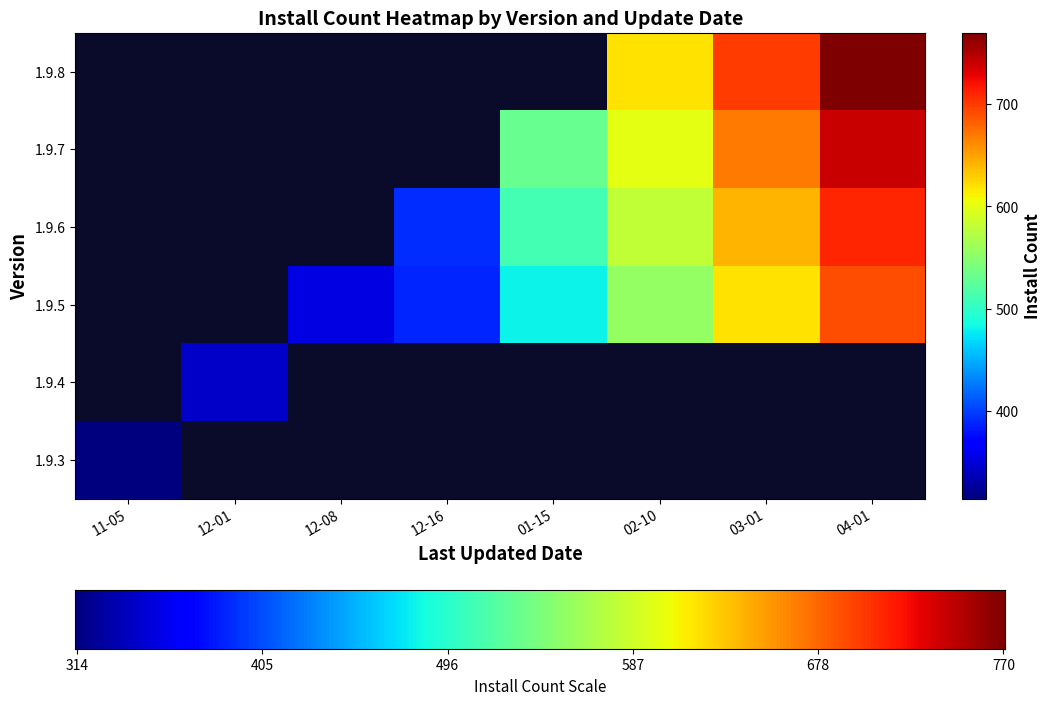

What is the difference between the maximum and second lowest values in the 1.9.4 series?

344